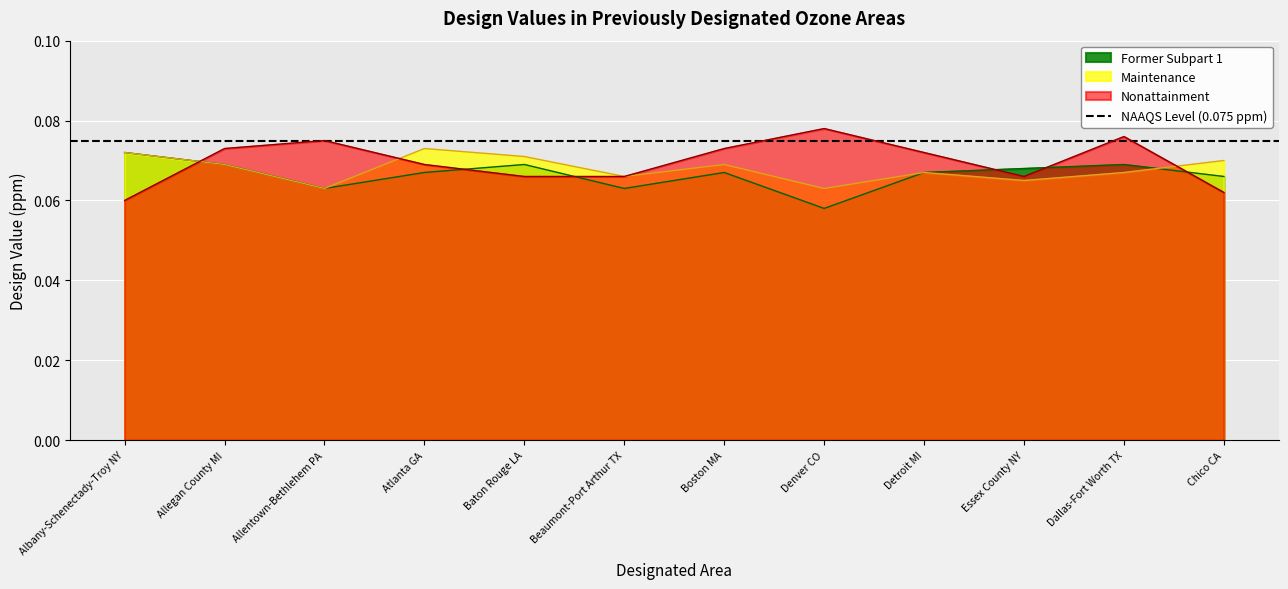

Where is Nonattainment nearest to the value 0?

Albany-Schenectady-Troy NY